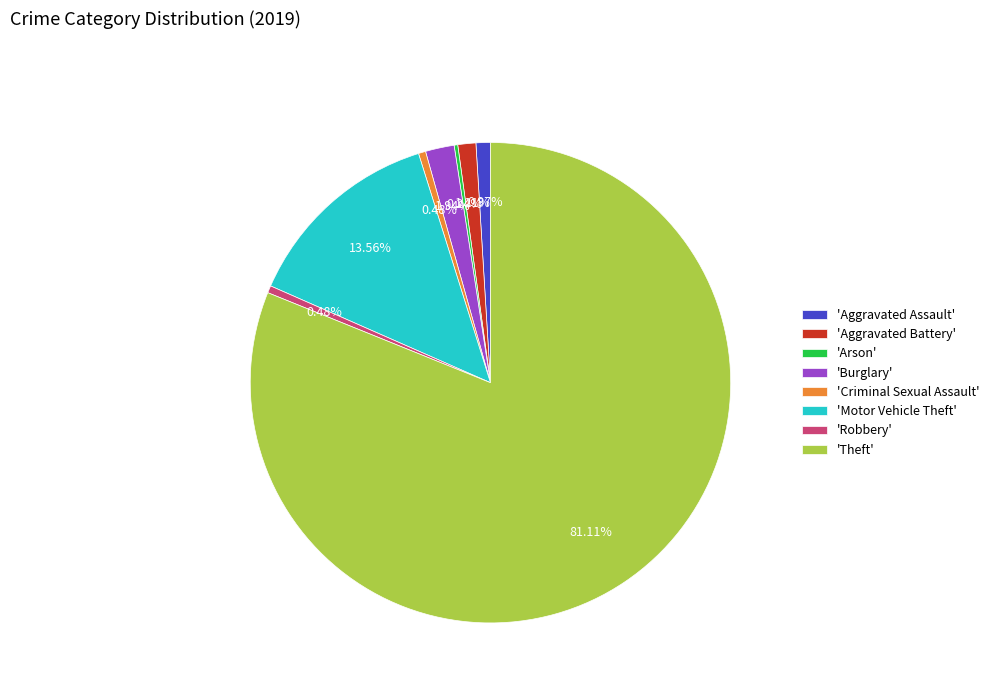

Between 'Theft' and 'Motor Vehicle Theft', which is larger?

'Theft'